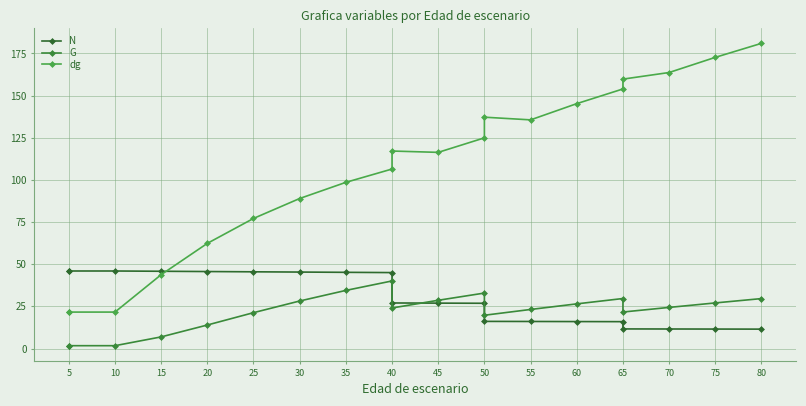

How many lines are shown in the chart?

3